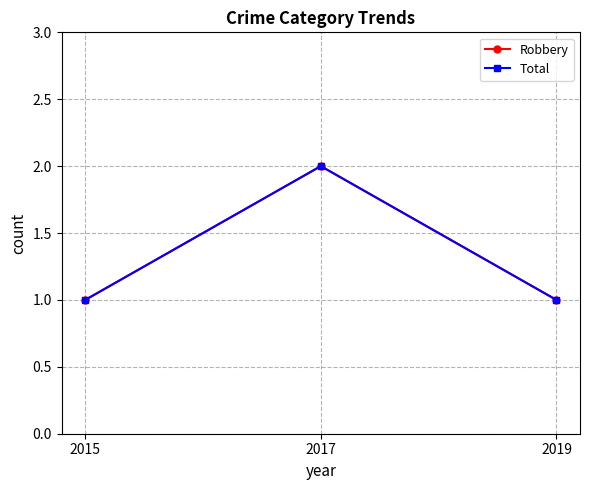

Reading left to right, extract all data points from this chart.

Robbery: 2015=1	2017=2	2019=1
Total: 2015=1	2017=2	2019=1